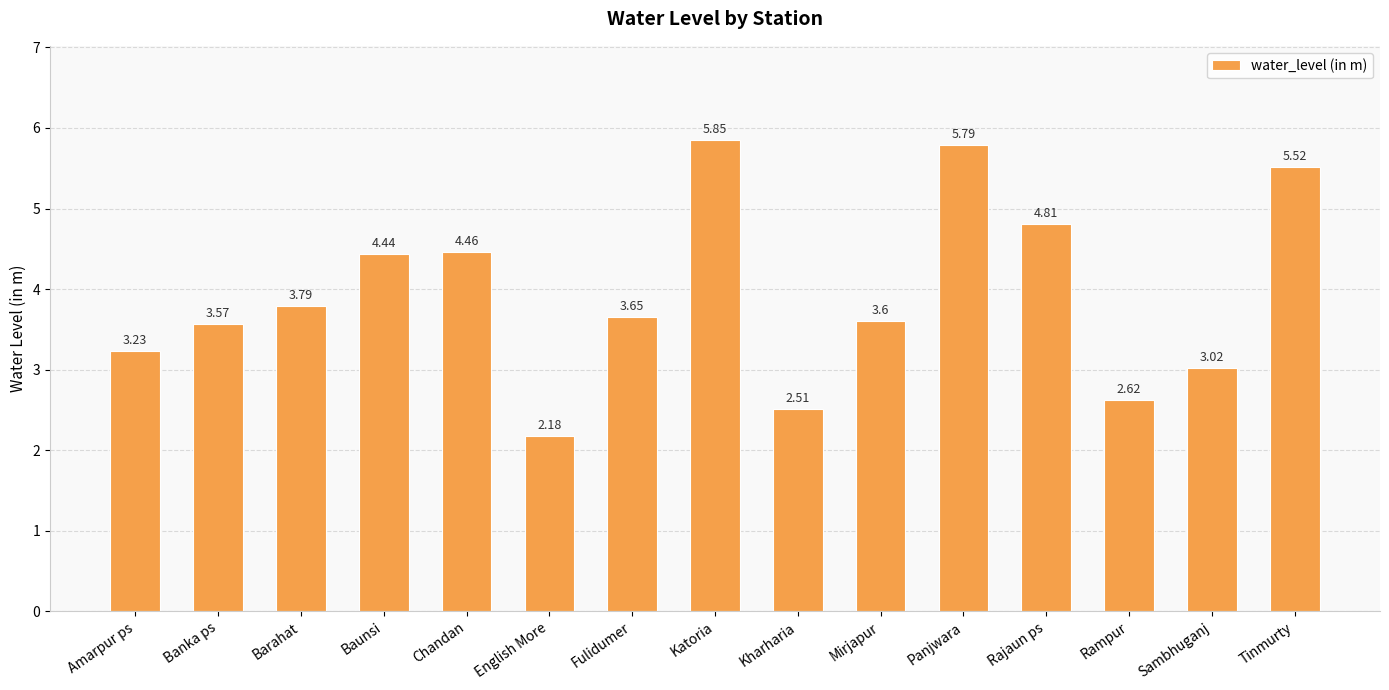

What is the difference between the values at Katoria and Chandan?

1.4